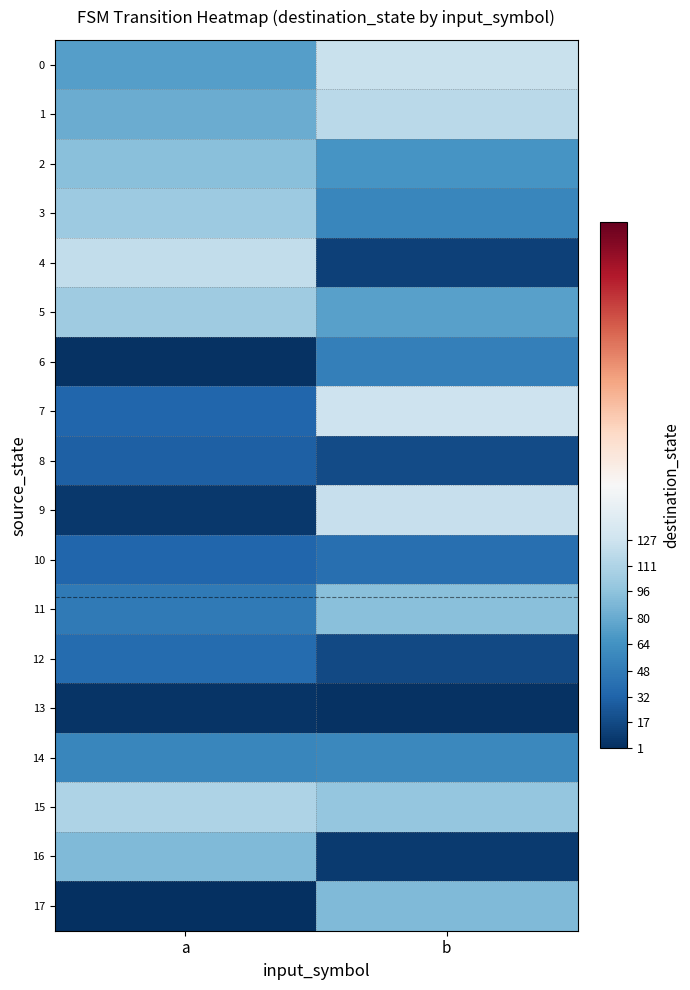

At b, list the series in order from smallest to largest.

13, 16, 4, 12, 8, 10, 6, 3, 14, 2, 5, 17, 11, 15, 1, 9, 0, 7